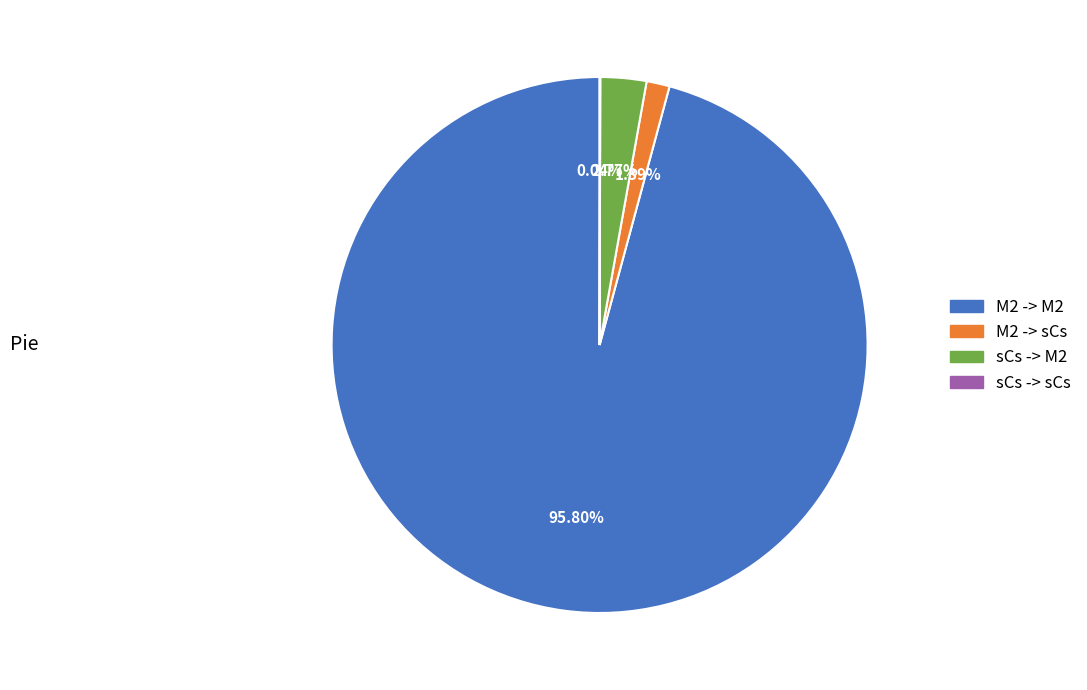

To the nearest percent, what percentage of the pie is M2 -> sCs?

1%